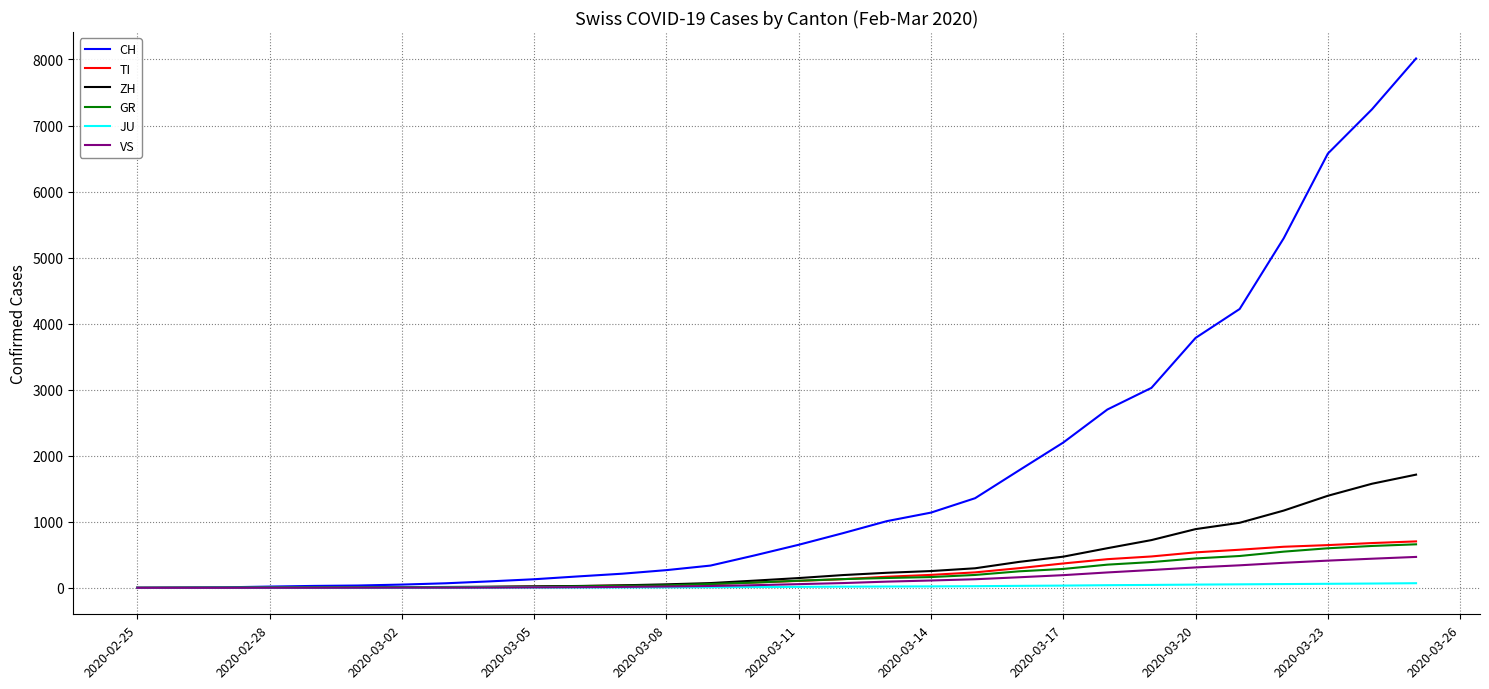

Does the chart display data point markers on the line(s)?

No